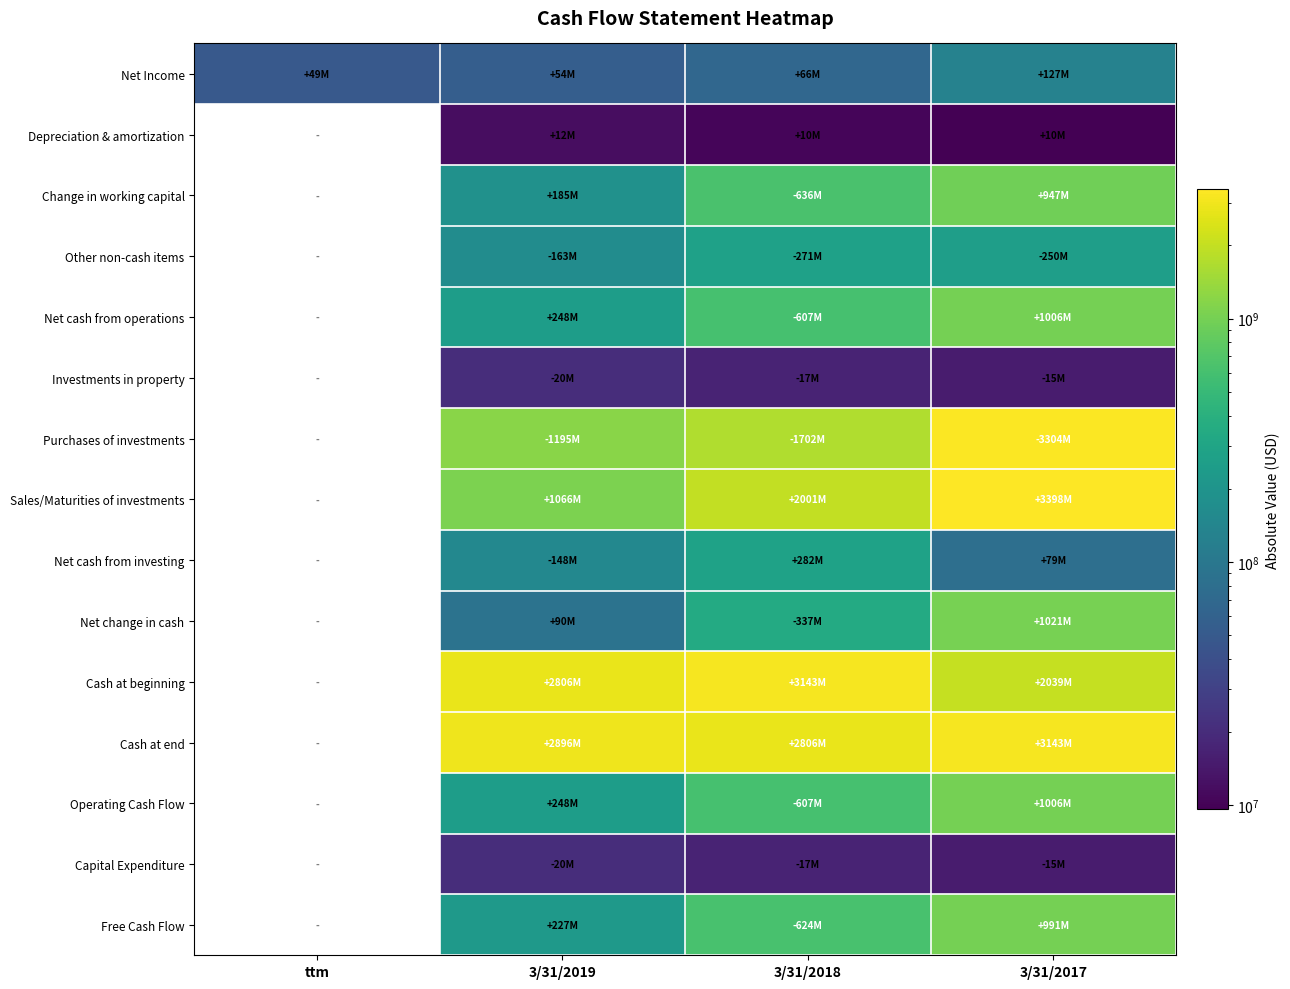

Reading left to right, what are all the values shown in this chart?

Net Income: ttm=48635000	3/31/2019=54285000	3/31/2018=66413000	3/31/2017=126656000
Depreciation & amortization: ttm=0	3/31/2019=11787000	3/31/2018=10451000	3/31/2017=9639000
Change in working capital: ttm=0	3/31/2019=185137000	3/31/2018=636075000	3/31/2017=947070000
Other non-cash items: ttm=0	3/31/2019=162734000	3/31/2018=270850000	3/31/2017=249820000
Net cash from operations: ttm=0	3/31/2019=247695000	3/31/2018=606618000	3/31/2017=1006035000
Investments in property: ttm=0	3/31/2019=20218000	3/31/2018=17005000	3/31/2017=14982000
Purchases of investments: ttm=0	3/31/2019=1194695000	3/31/2018=1702118000	3/31/2017=3304040000
Sales/Maturities of investments: ttm=0	3/31/2019=1066303000	3/31/2018=2001087000	3/31/2017=3397987000
Net cash from investing: ttm=0	3/31/2019=148380000	3/31/2018=281992000	3/31/2017=79458000
Net change in cash: ttm=0	3/31/2019=89608000	3/31/2018=336702000	3/31/2017=1021335000
Cash at beginning: ttm=0	3/31/2019=2806276000	3/31/2018=3142979000	3/31/2017=2038749000
Cash at end: ttm=0	3/31/2019=2895885000	3/31/2018=2806276000	3/31/2017=3142979000
Operating Cash Flow: ttm=0	3/31/2019=247695000	3/31/2018=606618000	3/31/2017=1006035000
Capital Expenditure: ttm=0	3/31/2019=20218000	3/31/2018=17005000	3/31/2017=14982000
Free Cash Flow: ttm=0	3/31/2019=227477000	3/31/2018=623623000	3/31/2017=991053000